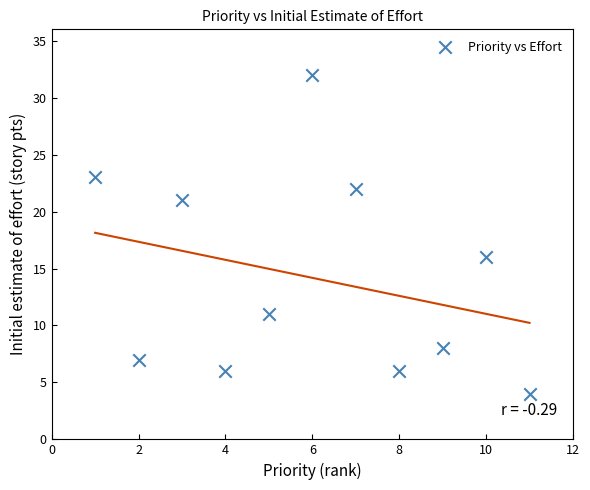

What Y value in the scatter plot is closest to 18?

16